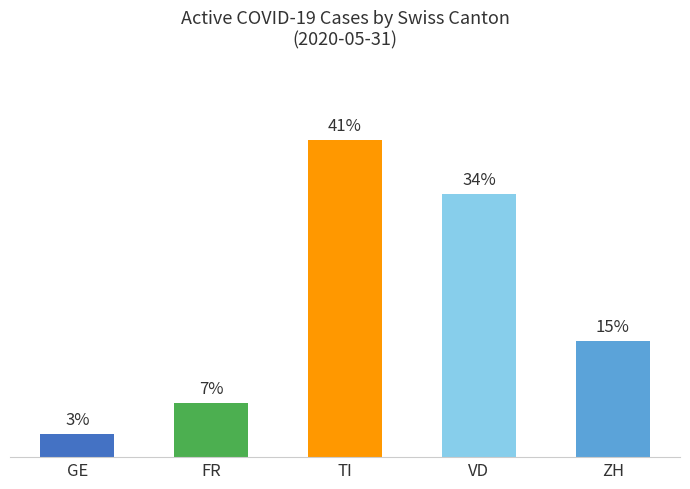

Which has a higher value, FR or VD?

VD